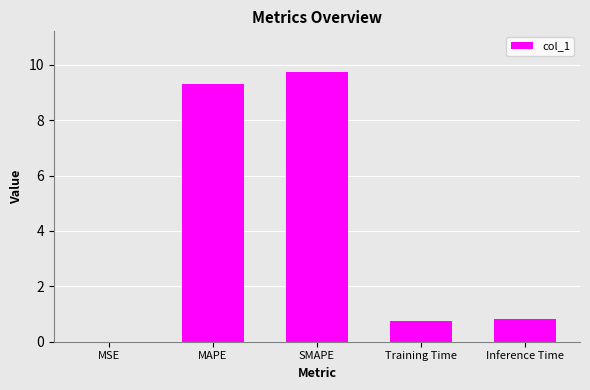

What is the sum of the values at MAPE and Inference Time?

10.1